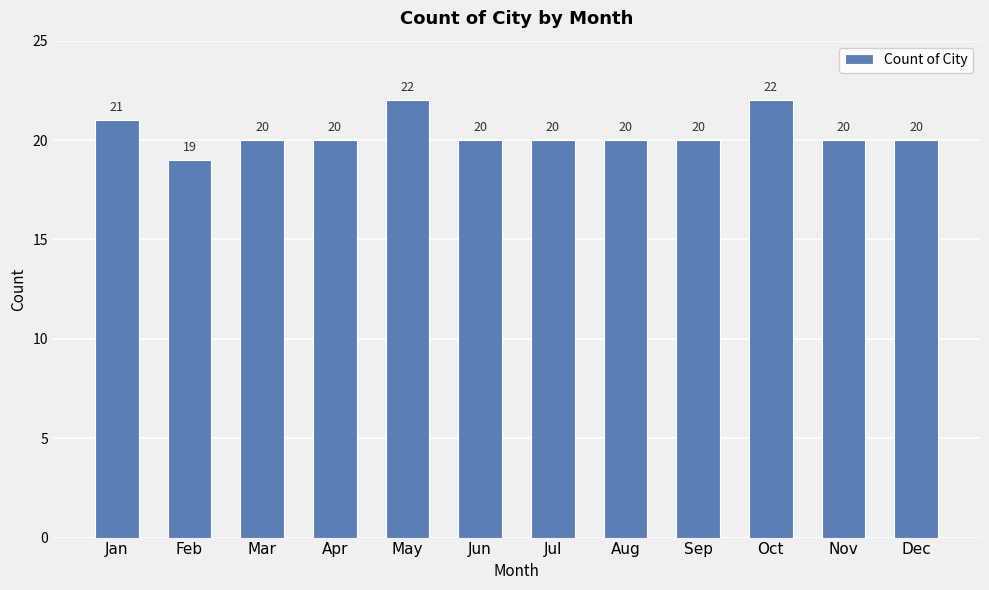

Where does the data first go above 20?

Jan